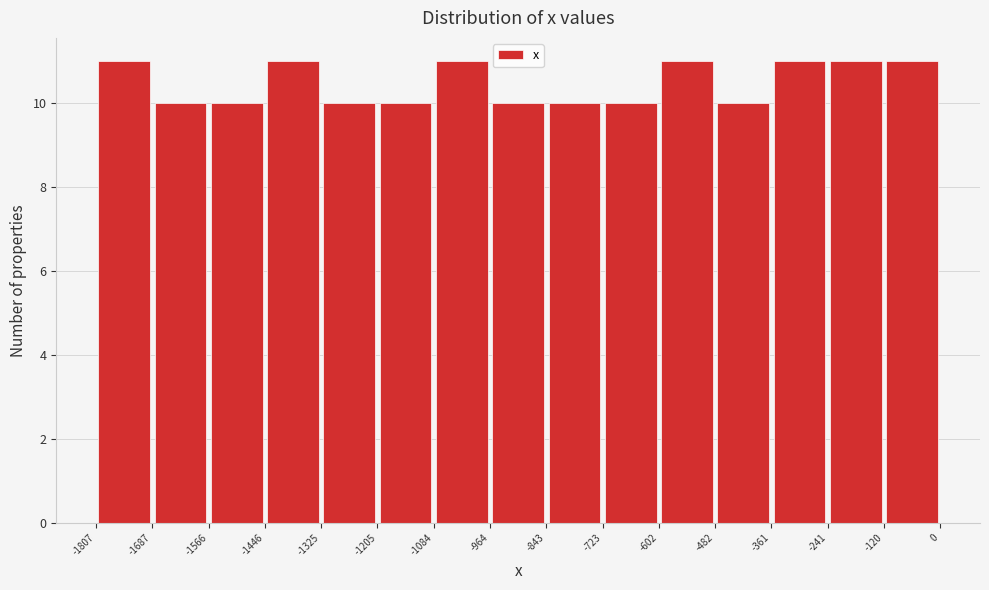

Reading left to right, transcribe this chart: for each bar, give the range it covers on the x-axis and its height. The values are not printed on the chart, so give them approximately, as read against the axis.

-1807 to -1687: 11
-1687 to -1566: 10
-1566 to -1446: 10
-1446 to -1325: 11
-1325 to -1205: 10
-1205 to -1084: 10
-1084 to -964: 11
-964 to -843: 10
-843 to -723: 10
-723 to -602: 10
-602 to -482: 11
-482 to -361: 10
-361 to -241: 11
-241 to -120: 11
-120 to 0: 11